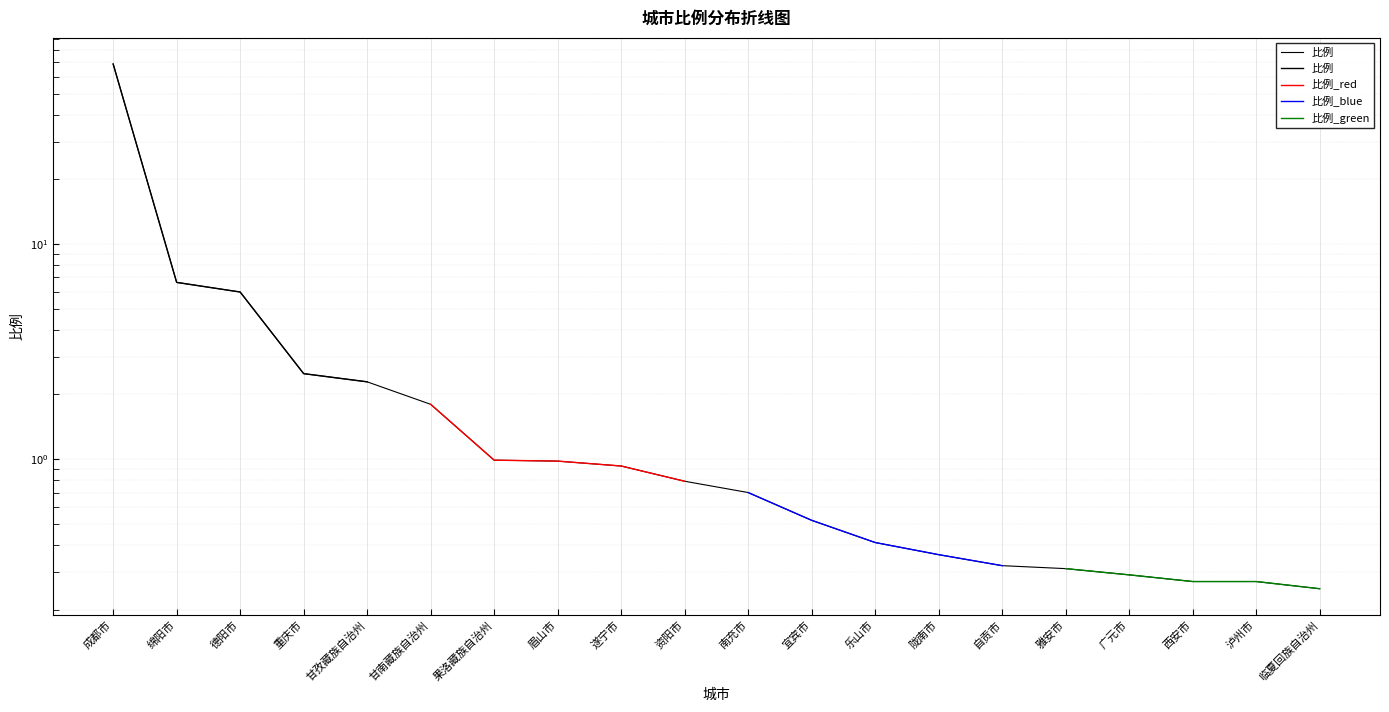

What is the average value of the 比例_blue series?

0.5